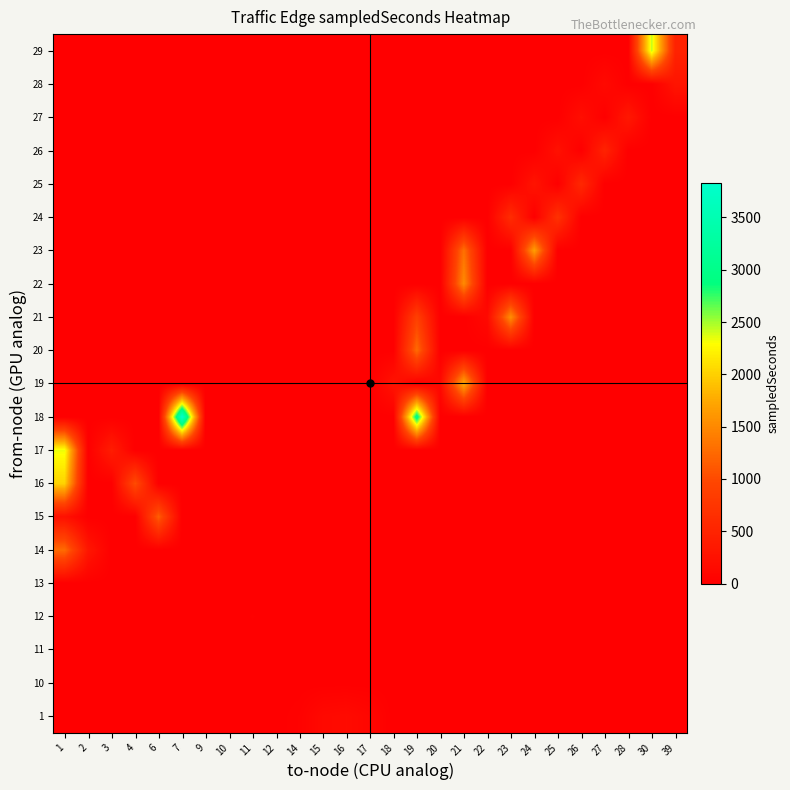

Reading left to right, list all the values displayed in this chart.

1: 1=0.0	2=0.0	3=0.0	4=0.0	6=0.0	7=0.0	9=0.0	10=0.0	11=0.0	12=0.0	14=31.2	15=140.6	16=165.1	17=101.8	18=0.0	19=0.0	20=0.0	21=0.0	22=0.0	23=0.0	24=0.0	25=0.0	26=0.0	27=0.0	28=0.0	30=0.0	39=0.0
10: 1=0.0	2=0.0	3=0.0	4=0.0	6=0.0	7=0.0	9=12.1	10=0.0	11=0.0	12=0.0	14=0.0	15=0.0	16=0.0	17=0.0	18=0.0	19=0.0	20=0.0	21=0.0	22=0.0	23=0.0	24=0.0	25=0.0	26=0.0	27=0.0	28=0.0	30=0.0	39=0.0
11: 1=0.0	2=0.0	3=0.0	4=0.0	6=0.0	7=0.0	9=0.0	10=13.5	11=0.0	12=0.0	14=0.0	15=0.0	16=0.0	17=0.0	18=0.0	19=0.0	20=0.0	21=0.0	22=0.0	23=0.0	24=0.0	25=0.0	26=0.0	27=0.0	28=0.0	30=0.0	39=0.0
12: 1=0.0	2=0.0	3=0.0	4=0.0	6=0.0	7=0.0	9=0.0	10=0.0	11=16.5	12=0.0	14=0.0	15=0.0	16=0.0	17=0.0	18=0.0	19=0.0	20=0.0	21=0.0	22=0.0	23=0.0	24=0.0	25=0.0	26=0.0	27=0.0	28=0.0	30=0.0	39=0.0
13: 1=0.0	2=0.0	3=0.0	4=0.0	6=0.0	7=0.0	9=0.0	10=0.0	11=0.0	12=15.3	14=0.0	15=0.0	16=0.0	17=0.0	18=0.0	19=0.0	20=0.0	21=0.0	22=0.0	23=0.0	24=0.0	25=0.0	26=0.0	27=0.0	28=0.0	30=0.0	39=0.0
14: 1=1264.2	2=315.1	3=0.0	4=0.0	6=0.0	7=0.0	9=0.0	10=0.0	11=0.0	12=0.0	14=0.0	15=0.0	16=0.0	17=0.0	18=0.0	19=0.0	20=0.0	21=0.0	22=0.0	23=0.0	24=0.0	25=0.0	26=0.0	27=0.0	28=0.0	30=0.0	39=0.0
15: 1=236.0	2=0.0	3=0.0	4=0.0	6=1163.3	7=0.0	9=0.0	10=0.0	11=0.0	12=0.0	14=0.0	15=0.0	16=0.0	17=0.0	18=0.0	19=0.0	20=0.0	21=0.0	22=0.0	23=0.0	24=0.0	25=0.0	26=0.0	27=0.0	28=0.0	30=0.0	39=0.0
16: 1=2016.8	2=0.0	3=0.0	4=1021.6	6=0.0	7=0.0	9=0.0	10=0.0	11=0.0	12=0.0	14=0.0	15=0.0	16=0.0	17=0.0	18=0.0	19=0.0	20=0.0	21=0.0	22=0.0	23=0.0	24=0.0	25=0.0	26=0.0	27=0.0	28=0.0	30=0.0	39=0.0
17: 1=2335.2	2=0.0	3=407.4	4=0.0	6=0.0	7=0.0	9=0.0	10=0.0	11=0.0	12=0.0	14=0.0	15=0.0	16=0.0	17=0.0	18=0.0	19=0.0	20=0.0	21=0.0	22=0.0	23=0.0	24=0.0	25=0.0	26=0.0	27=0.0	28=0.0	30=0.0	39=0.0
18: 1=0.0	2=0.0	3=0.0	4=0.0	6=0.0	7=3827.5	9=0.0	10=0.0	11=0.0	12=0.0	14=0.0	15=0.0	16=0.0	17=0.0	18=0.0	19=3037.9	20=0.0	21=0.0	22=0.0	23=0.0	24=0.0	25=0.0	26=0.0	27=0.0	28=0.0	30=0.0	39=0.0
19: 1=0.0	2=0.0	3=0.0	4=0.0	6=0.0	7=0.0	9=0.0	10=0.0	11=0.0	12=0.0	14=0.0	15=0.0	16=0.0	17=0.0	18=273.4	19=0.0	20=134.8	21=1765.8	22=0.0	23=0.0	24=0.0	25=0.0	26=0.0	27=0.0	28=0.0	30=0.0	39=0.0
20: 1=0.0	2=0.0	3=0.0	4=0.0	6=0.0	7=0.0	9=0.0	10=0.0	11=0.0	12=0.0	14=0.0	15=0.0	16=0.0	17=0.0	18=0.0	19=1264.6	20=0.0	21=0.0	22=0.0	23=0.0	24=0.0	25=0.0	26=0.0	27=0.0	28=0.0	30=0.0	39=0.0
21: 1=0.0	2=0.0	3=0.0	4=0.0	6=0.0	7=0.0	9=0.0	10=0.0	11=0.0	12=0.0	14=0.0	15=0.0	16=0.0	17=0.0	18=0.0	19=888.0	20=0.0	21=0.0	22=135.0	23=1549.3	24=0.0	25=0.0	26=0.0	27=0.0	28=0.0	30=0.0	39=0.0
22: 1=0.0	2=0.0	3=0.0	4=0.0	6=0.0	7=0.0	9=0.0	10=0.0	11=0.0	12=0.0	14=0.0	15=0.0	16=0.0	17=0.0	18=0.0	19=0.0	20=0.0	21=1520.8	22=0.0	23=0.0	24=0.0	25=0.0	26=0.0	27=0.0	28=0.0	30=0.0	39=0.0
23: 1=0.0	2=0.0	3=0.0	4=0.0	6=0.0	7=0.0	9=0.0	10=0.0	11=0.0	12=0.0	14=0.0	15=0.0	16=0.0	17=0.0	18=0.0	19=0.0	20=0.0	21=1315.1	22=0.0	23=0.0	24=1685.0	25=0.0	26=0.0	27=0.0	28=0.0	30=0.0	39=0.0
24: 1=0.0	2=0.0	3=0.0	4=0.0	6=0.0	7=0.0	9=0.0	10=0.0	11=0.0	12=0.0	14=0.0	15=0.0	16=0.0	17=0.0	18=0.0	19=0.0	20=0.0	21=0.0	22=0.0	23=619.8	24=0.0	25=689.1	26=0.0	27=0.0	28=0.0	30=0.0	39=0.0
25: 1=0.0	2=0.0	3=0.0	4=0.0	6=0.0	7=0.0	9=0.0	10=0.0	11=0.0	12=0.0	14=0.0	15=0.0	16=0.0	17=0.0	18=0.0	19=0.0	20=0.0	21=0.0	22=0.0	23=0.0	24=279.5	25=0.0	26=566.2	27=0.0	28=0.0	30=0.0	39=0.0
26: 1=0.0	2=0.0	3=0.0	4=0.0	6=0.0	7=0.0	9=0.0	10=0.0	11=0.0	12=0.0	14=0.0	15=0.0	16=0.0	17=0.0	18=0.0	19=0.0	20=0.0	21=0.0	22=0.0	23=0.0	24=0.0	25=237.8	26=0.0	27=493.0	28=0.0	30=0.0	39=0.0
27: 1=0.0	2=0.0	3=0.0	4=0.0	6=0.0	7=0.0	9=0.0	10=0.0	11=0.0	12=0.0	14=0.0	15=0.0	16=0.0	17=0.0	18=0.0	19=0.0	20=0.0	21=0.0	22=0.0	23=0.0	24=0.0	25=0.0	26=206.5	27=0.0	28=339.2	30=0.0	39=0.0
28: 1=0.0	2=0.0	3=0.0	4=0.0	6=0.0	7=0.0	9=0.0	10=0.0	11=0.0	12=0.0	14=0.0	15=0.0	16=0.0	17=0.0	18=0.0	19=0.0	20=0.0	21=0.0	22=0.0	23=0.0	24=0.0	25=0.0	26=0.0	27=144.0	28=0.0	30=0.0	39=291.4
29: 1=0.0	2=0.0	3=0.0	4=0.0	6=0.0	7=0.0	9=0.0	10=0.0	11=0.0	12=0.0	14=0.0	15=0.0	16=0.0	17=0.0	18=0.0	19=0.0	20=0.0	21=0.0	22=0.0	23=0.0	24=0.0	25=0.0	26=0.0	27=0.0	28=0.0	30=2434.4	39=489.6